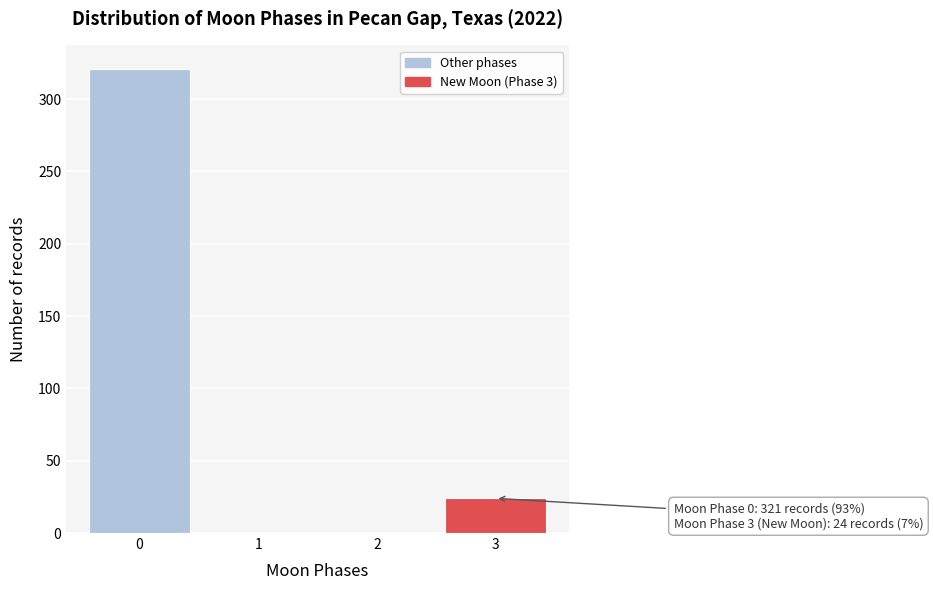

Reading left to right, what are all the values shown in this chart?

0=321	1=0	2=0	3=24